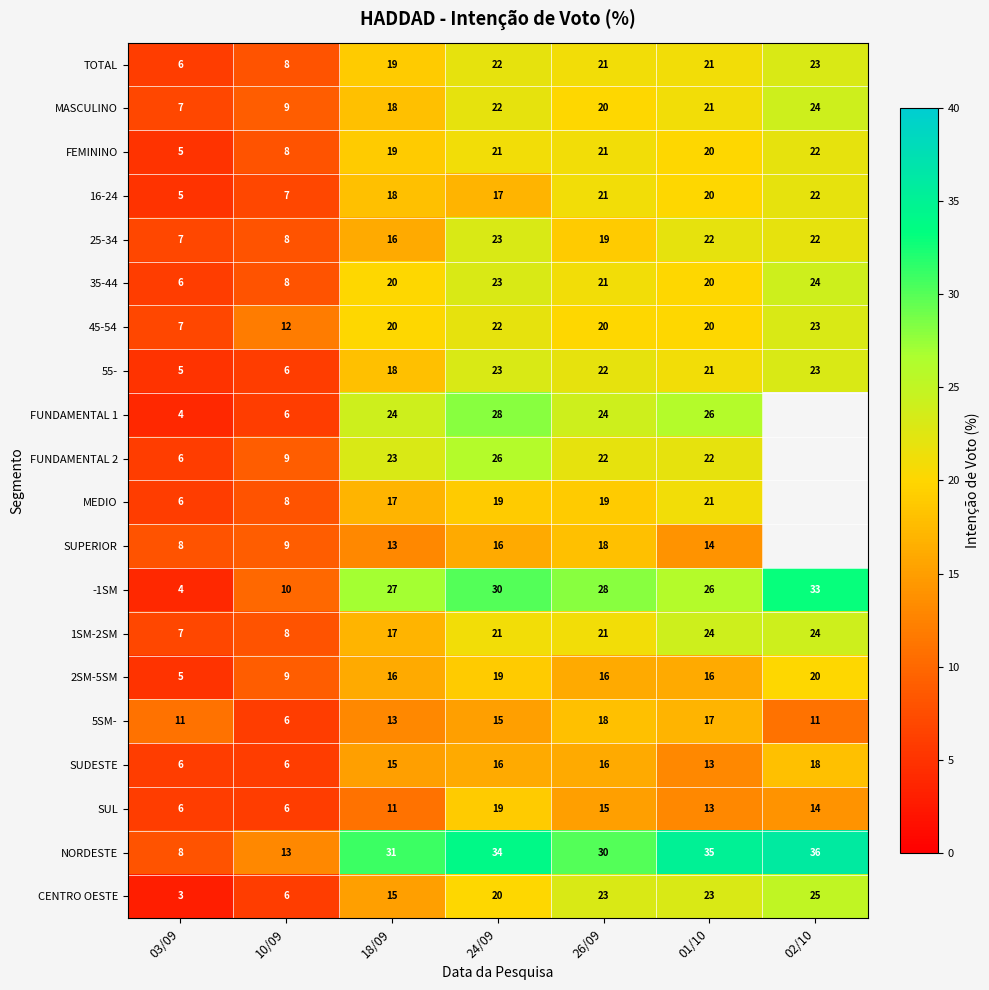

Rank the categories by -1SM value from highest to lowest.

02/10, 24/09, 26/09, 18/09, 01/10, 10/09, 03/09